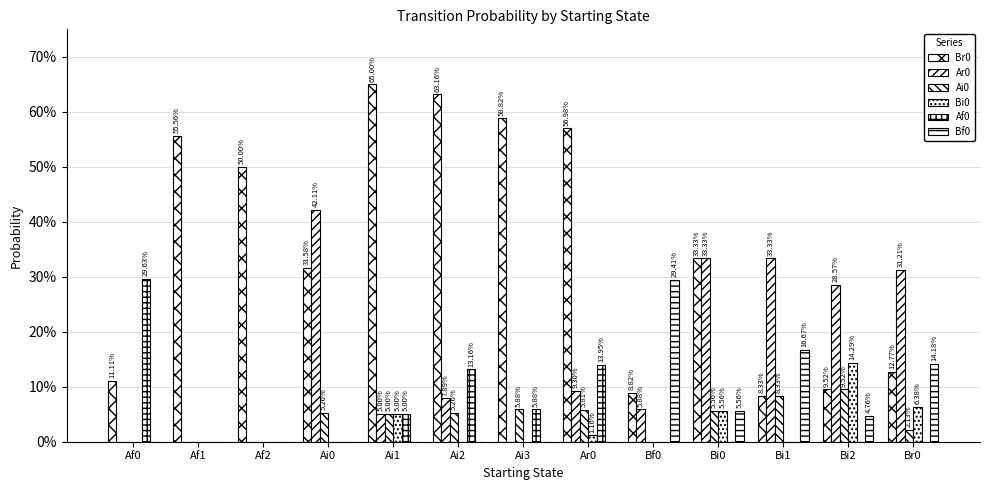

What is the difference between the maximum and minimum values in the Ar0 series?

0.4